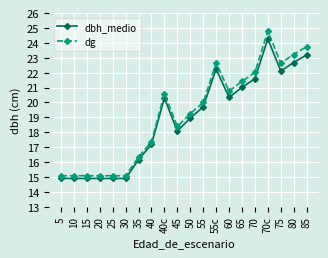

How many lines are shown in the chart?

2